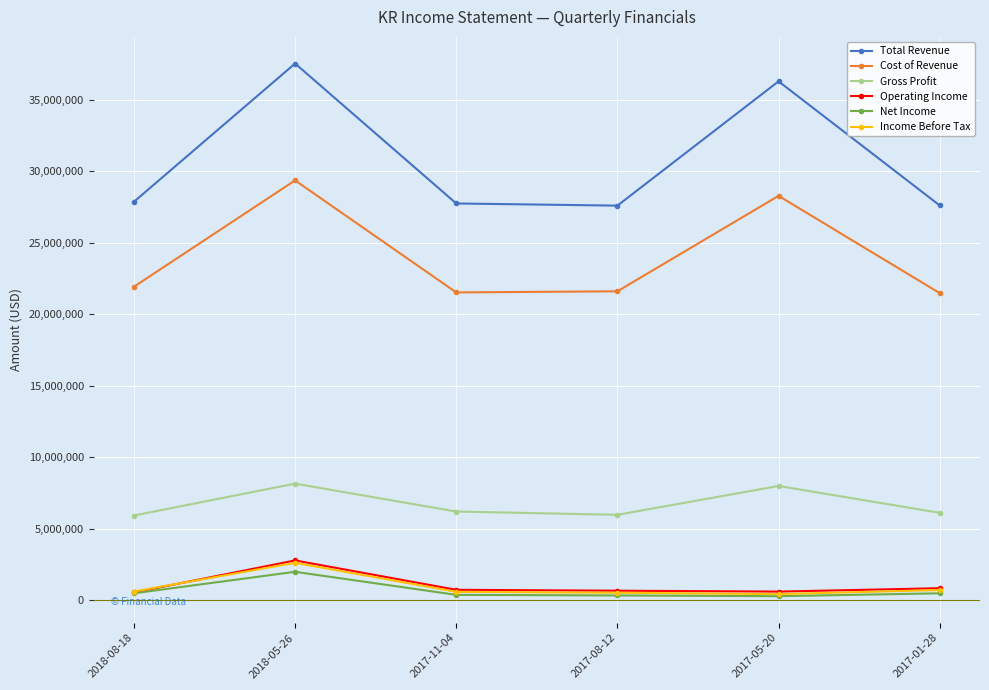

At which category is the sum across all series the highest?

2018-05-26